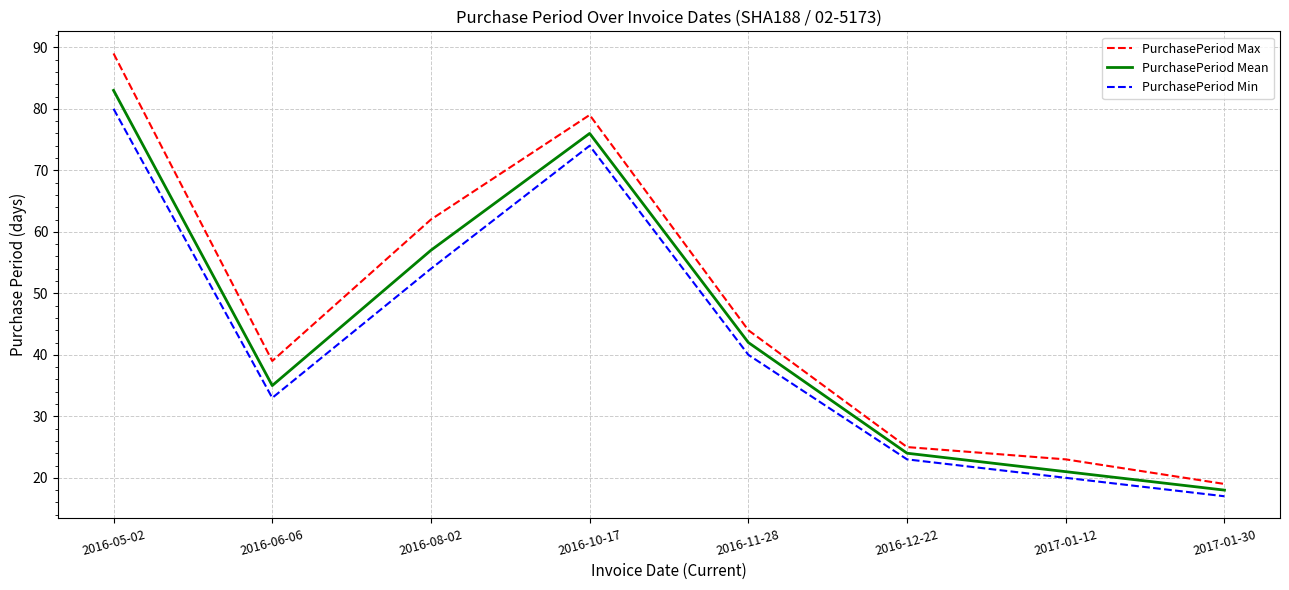

What position from the left is 2016-08-02?

3